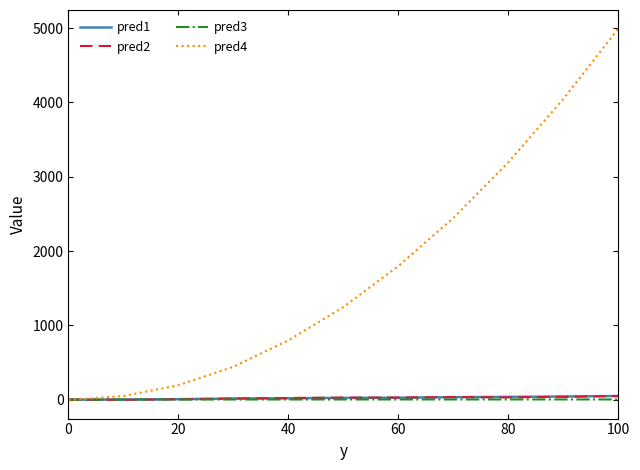

What is the difference between the maximum and minimum values in the pred4 series?

5000.0